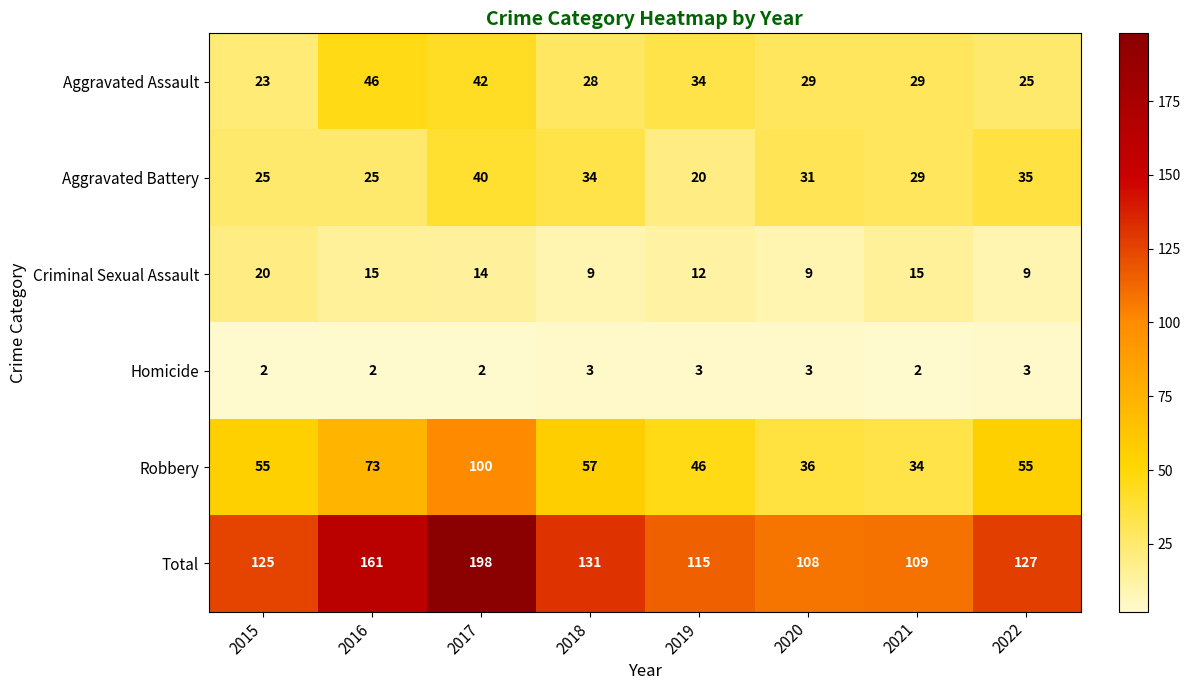

At how many categories does at least one series exceed 101?

8